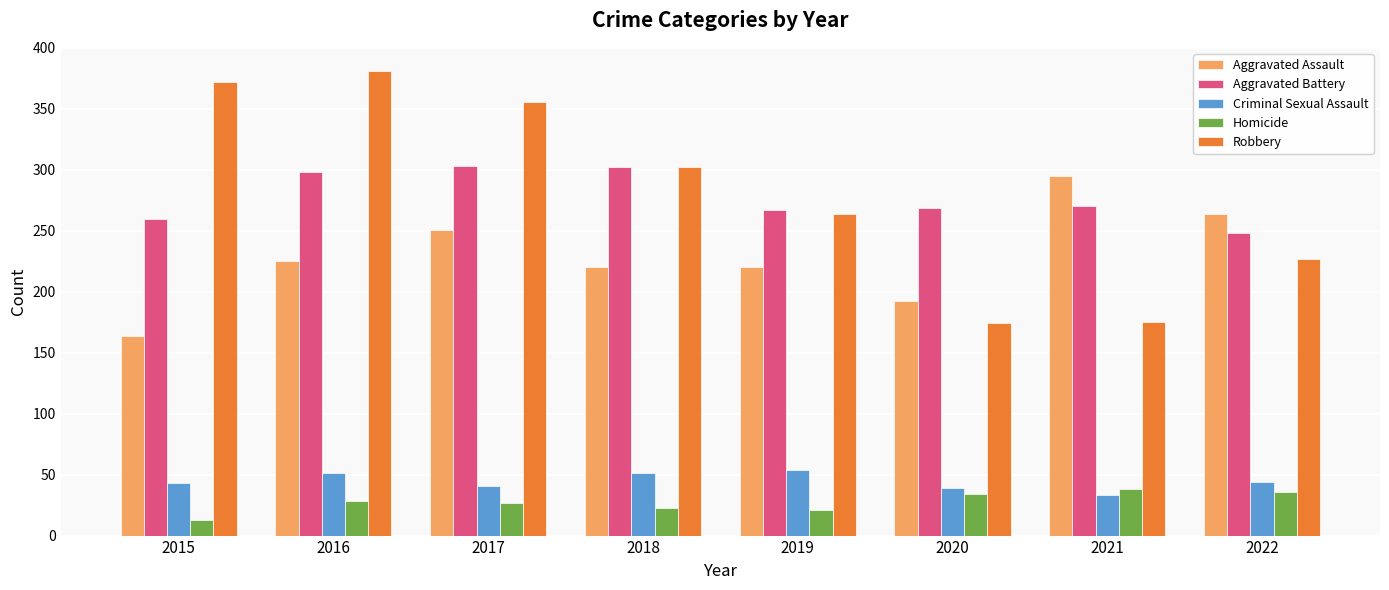

At which label is Robbery closest to 277?

2019